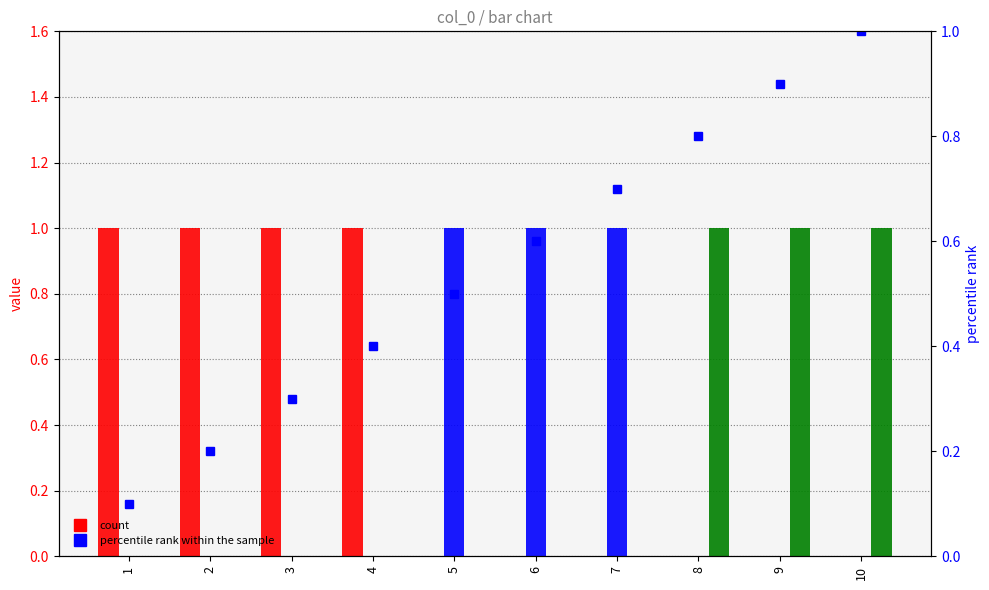

Reading left to right, what are all the values shown in this chart?

0.1	0.2	0.3	0.4	0.5	0.6	0.7	0.8	0.9	1.0